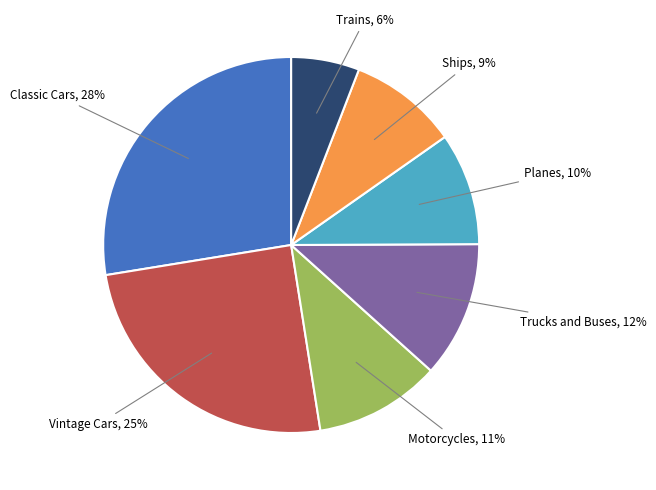

Is there a majority slice in this chart?

No